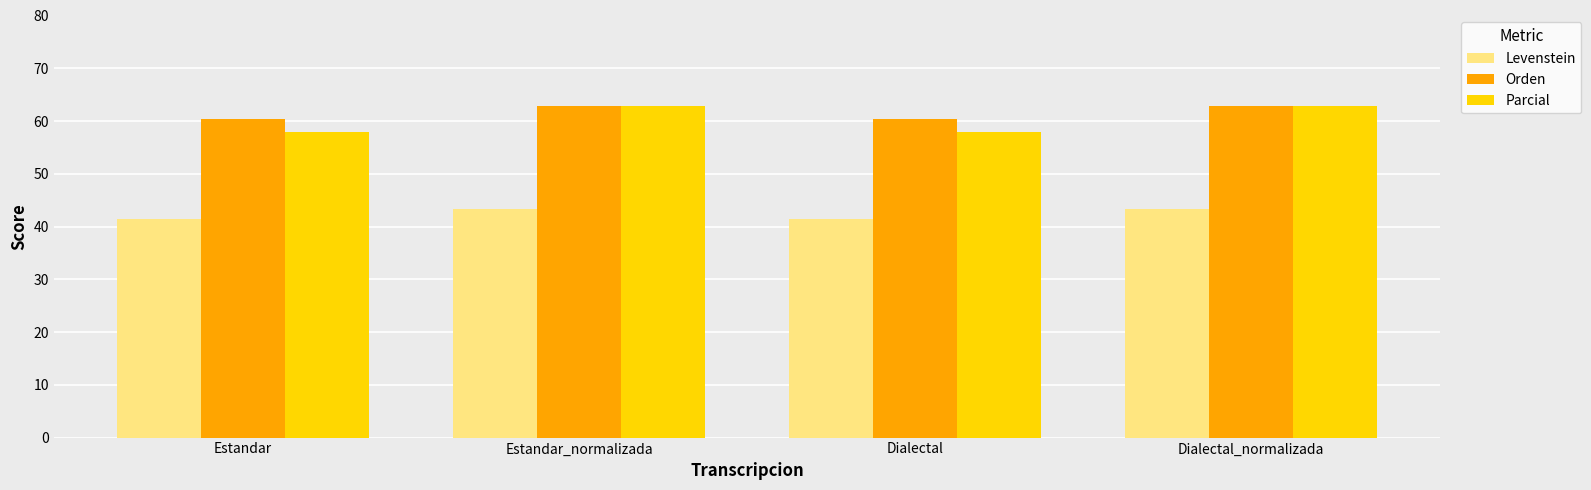

What is the maximum value for Orden?

62.8